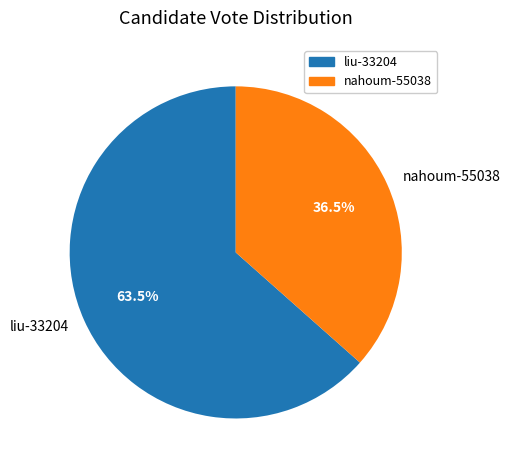

To the nearest percent, what is the difference between the liu-33204 and nahoum-55038 slice percentages?

27%